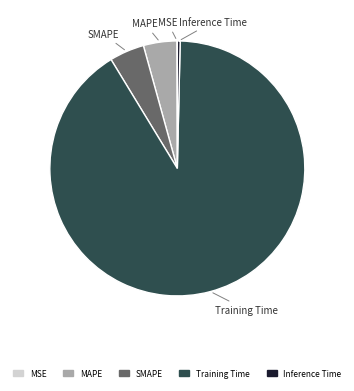

Which category accounts for the majority?

Training Time